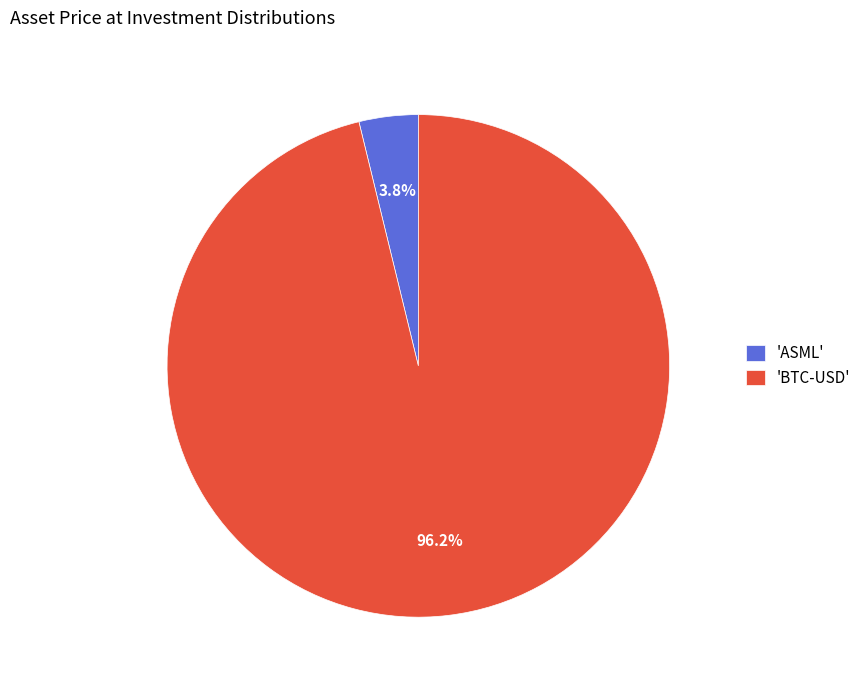

Is there any slice that represents more than half of the pie?

Yes